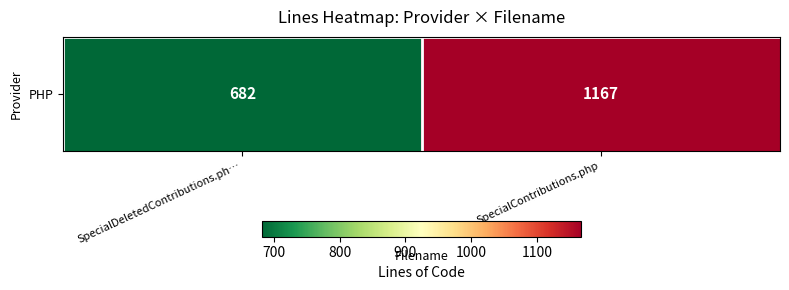

What is the ratio of the value at SpecialContributions.php to the value at SpecialDeletedContributions.ph…?

1.7